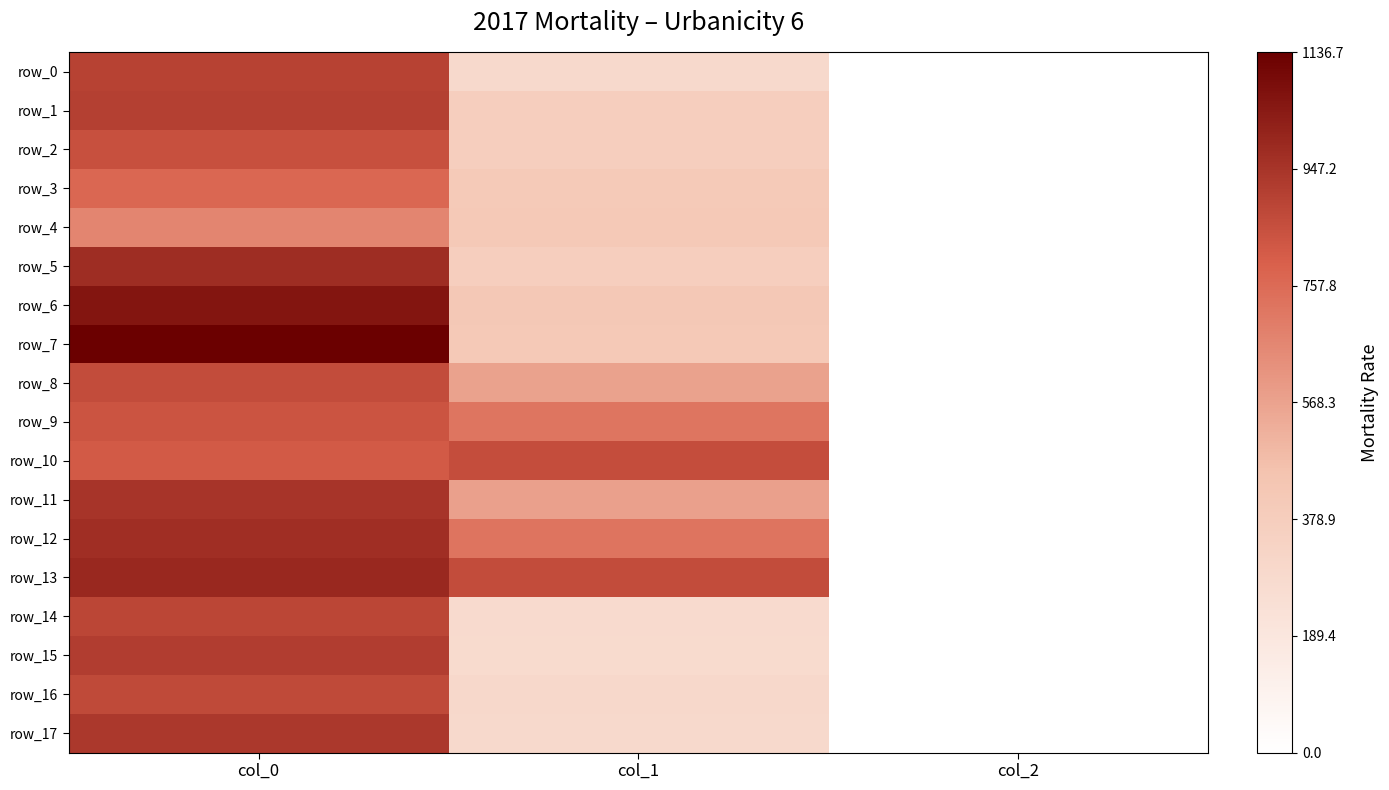

Reading left to right, list all the values displayed in this chart.

row_0: 900.0	290.2	2.0
row_1: 910.0	371.2	2.0
row_2: 850.0	371.2	2.0
row_3: 770.0	408.4	2.0
row_4: 666.7	411.8	2.0
row_5: 973.3	371.2	2.0
row_6: 1060.0	418.5	2.0
row_7: 1136.7	411.8	2.0
row_8: 863.3	570.4	2.0
row_9: 836.7	722.2	2.0
row_10: 816.7	860.6	2.0
row_11: 946.7	573.8	2.0
row_12: 970.0	725.6	2.0
row_13: 993.3	864.0	2.0
row_14: 886.7	283.5	2.0
row_15: 916.7	276.8	2.0
row_16: 873.3	300.4	2.0
row_17: 936.7	290.2	2.0